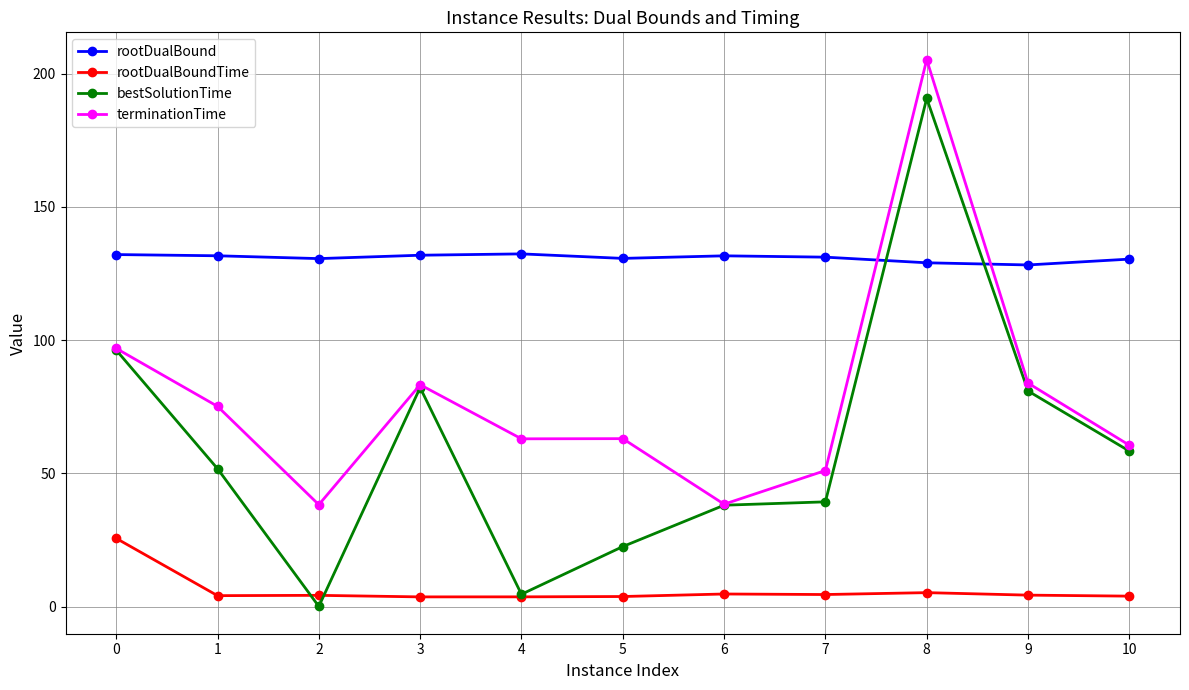

True or false: rootDualBoundTime and terminationTime cross at least once.

False